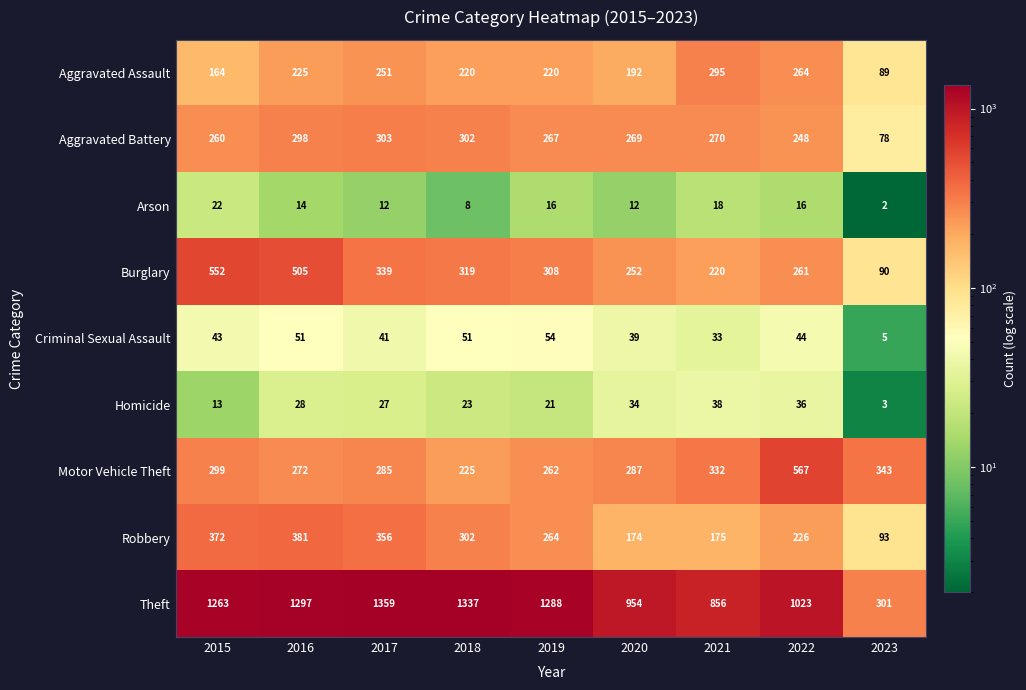

At which category does the chart reach its minimum across all series?

2023